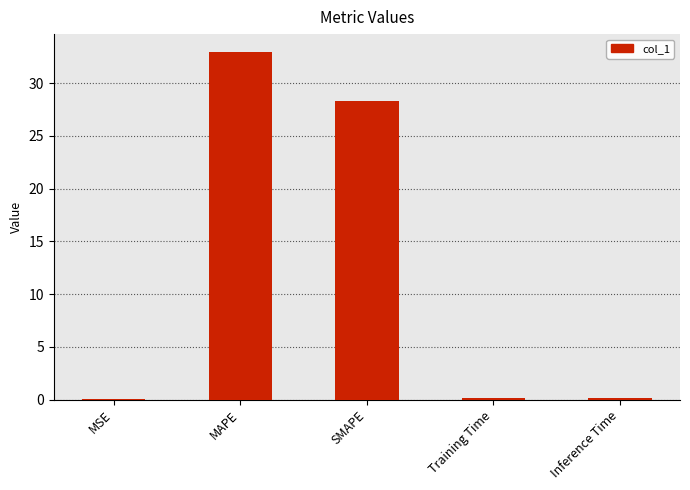

The value at MAPE is 33.0. True or false?

True